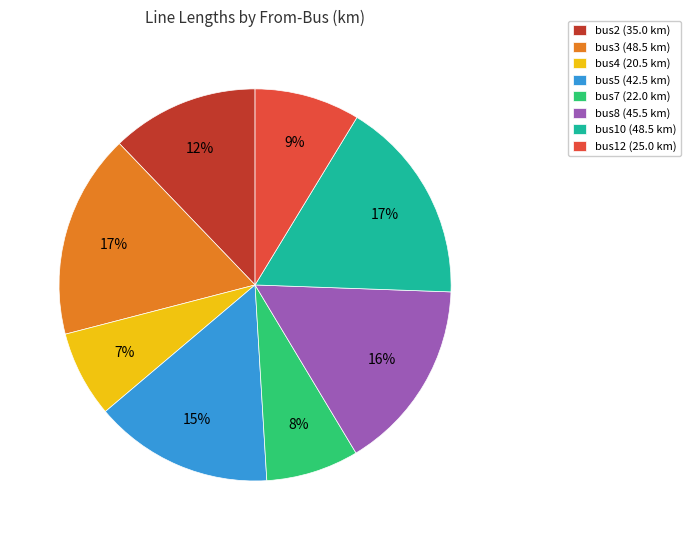

What is the ratio of the value at bus12 (25.0 km) to the value at bus3 (48.5 km)?

0.5